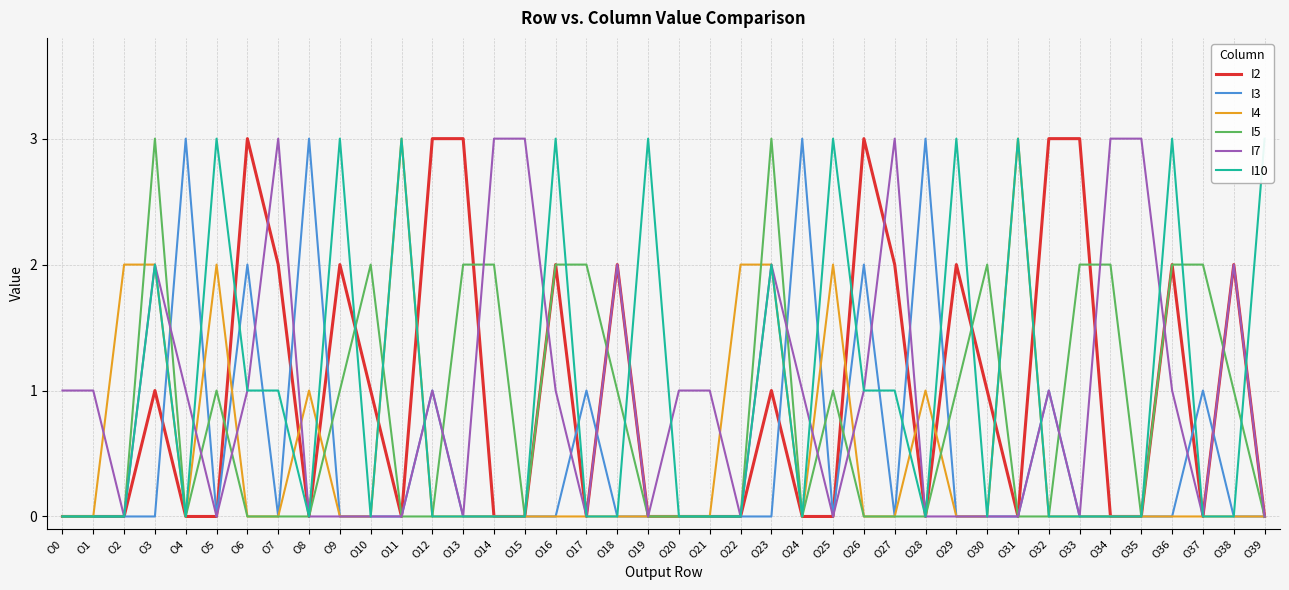

At which category is the sum across all series the highest?

O3